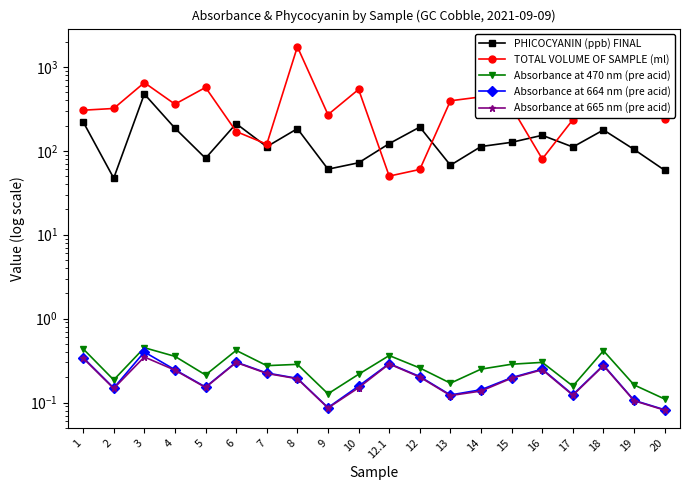

What is the greatest value displayed?

1740.0